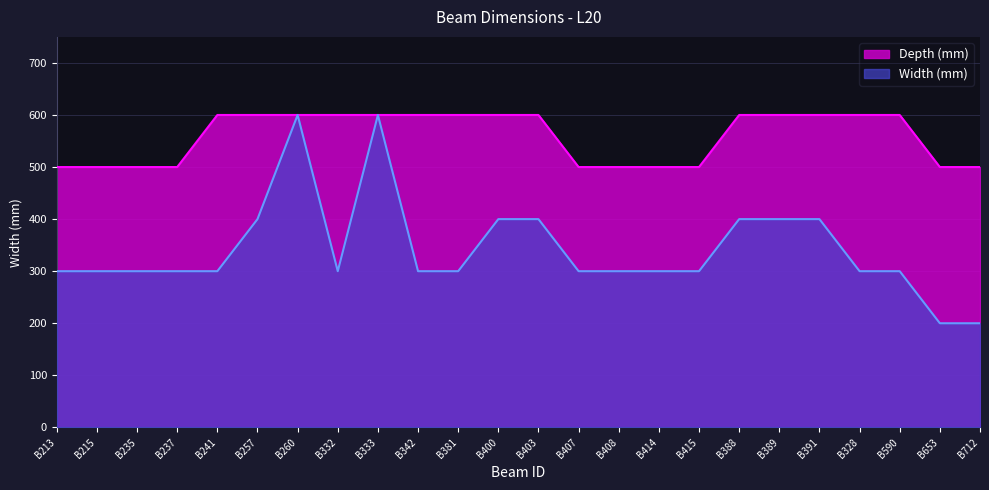

Between B235 and B388, which is larger?

B388